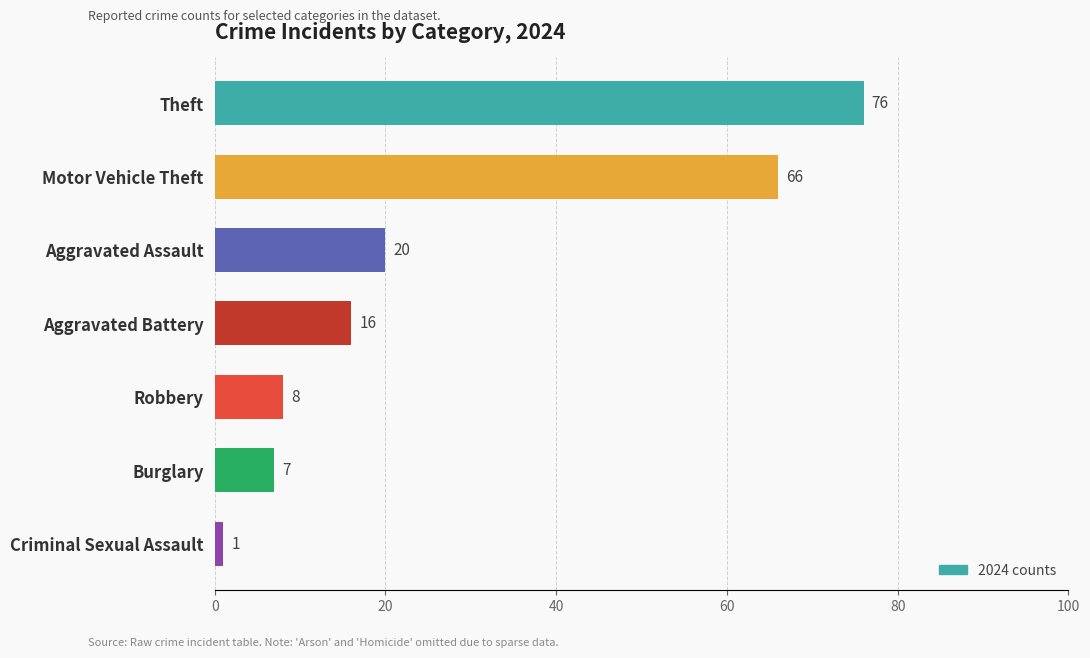

Read the value at Robbery, to the nearest 5.

10